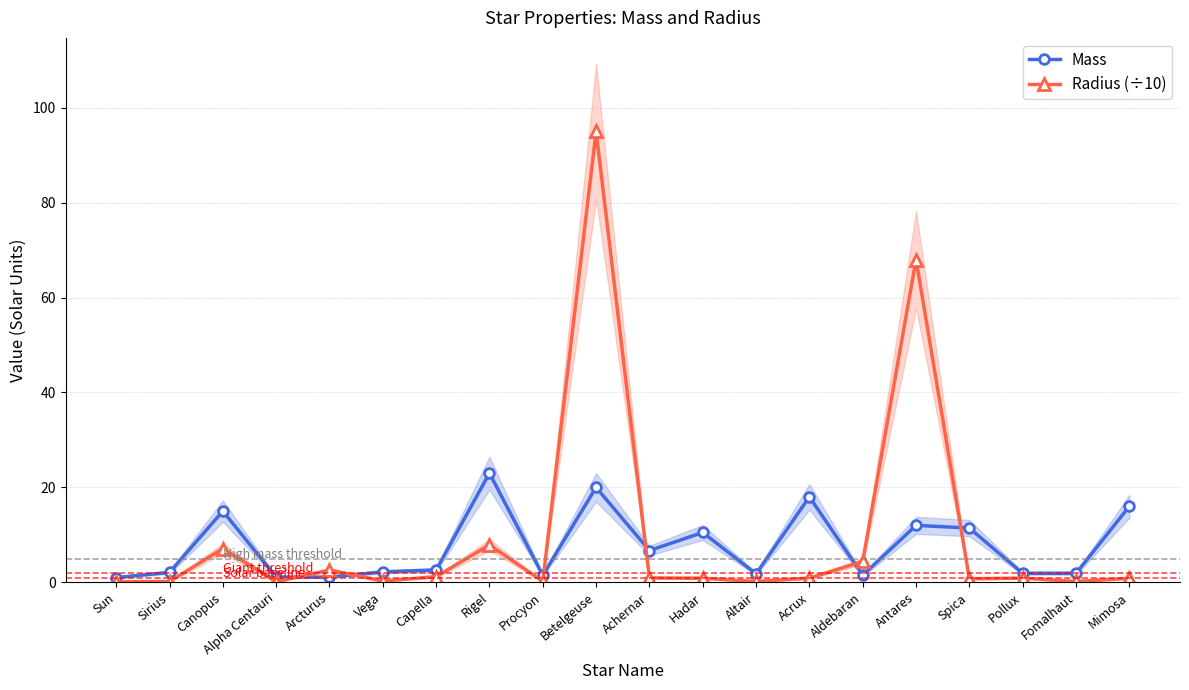

Is it true that Mass equals 5.9 at Betelgeuse?

False